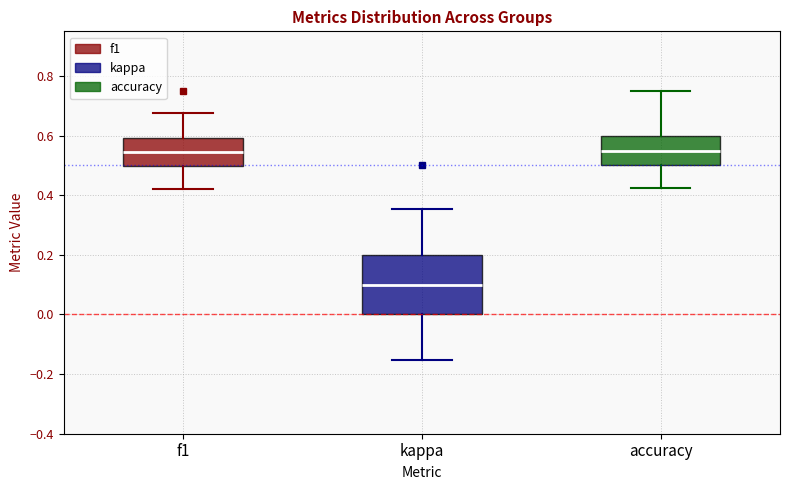

Reading left to right, read every box against the y-axis: the position of its median line, the range the box covers, and the ends of its whiskers. The values are not printed on the chart, so give them approximately, as read against the axis.

f1: median 0.54, box 0.50 to 0.60, whiskers 0.42 to 0.68
kappa: median 0.10, box 0.00 to 0.20, whiskers -0.16 to 0.36
accuracy: median 0.56, box 0.50 to 0.60, whiskers 0.42 to 0.76